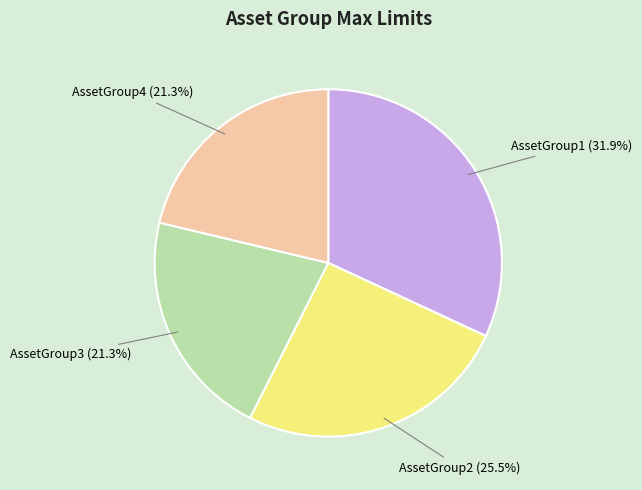

Is there a majority slice in this chart?

No